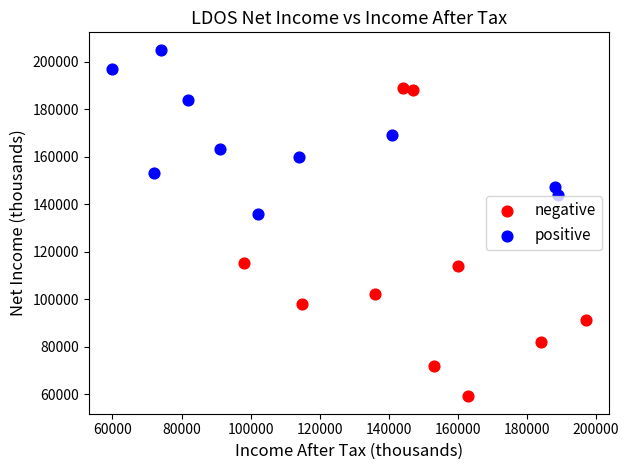

What are all the series names shown in the legend?

negative, positive